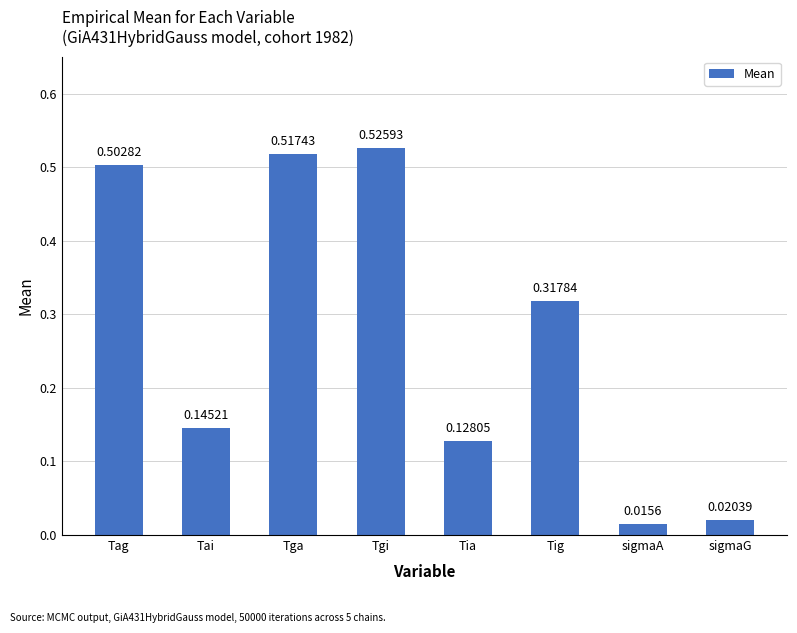

How many bars are there in total?

8